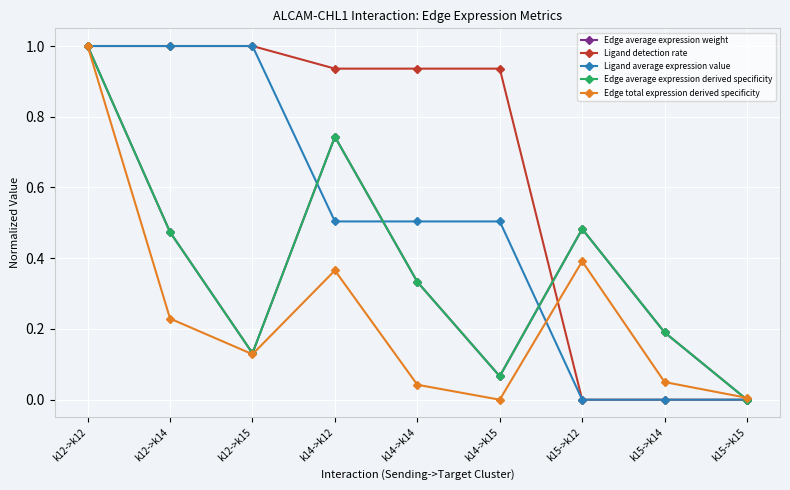

Is it true that Ligand detection rate equals 1.0 at k12->k14?

True